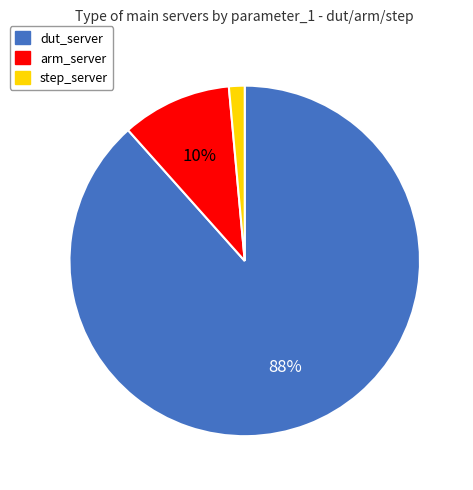

Which has a higher value, dut_server or arm_server?

dut_server